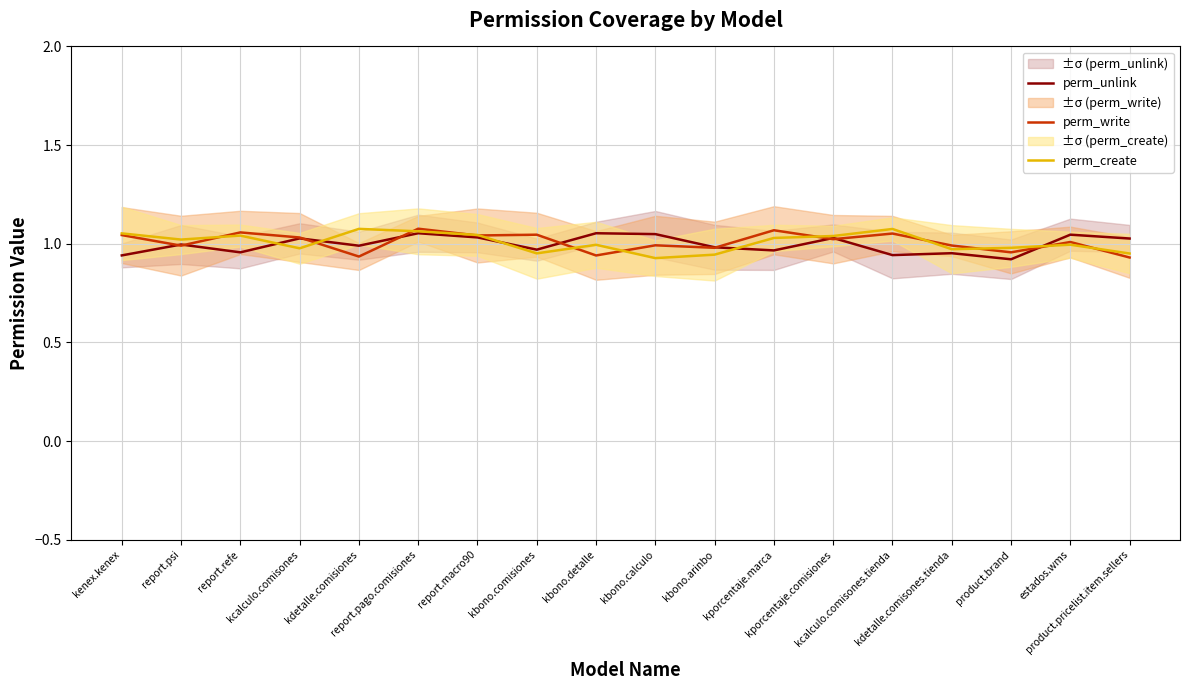

Where do perm_write and perm_create first cross each other?

report.psi and report.refe